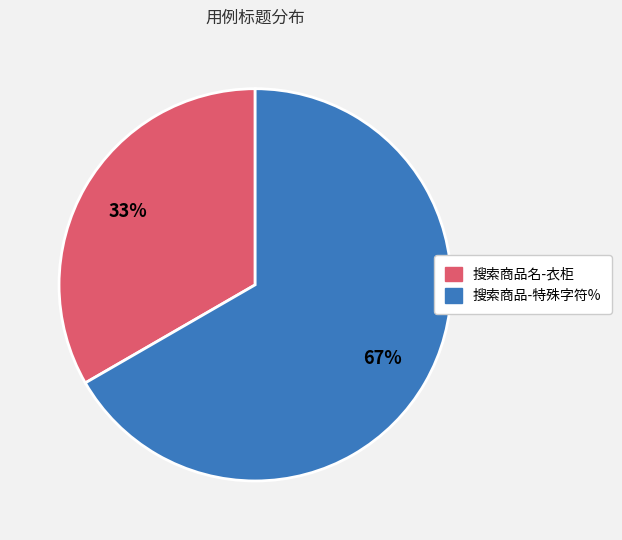

The 搜索商品-特殊字符% slice represents 67% of the pie. True or false?

True